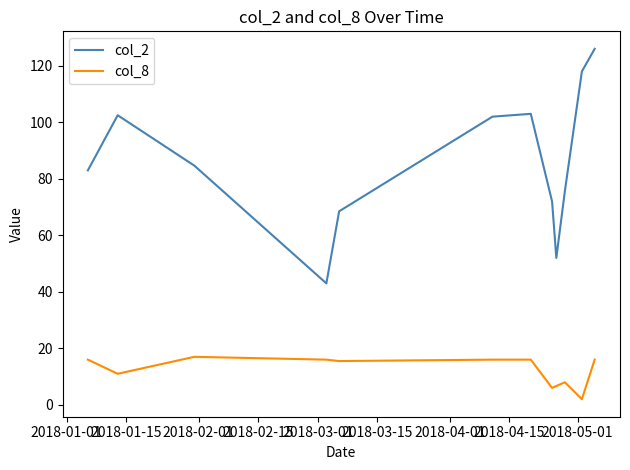

List the series in order of their peak value, highest first.

col_2, col_8